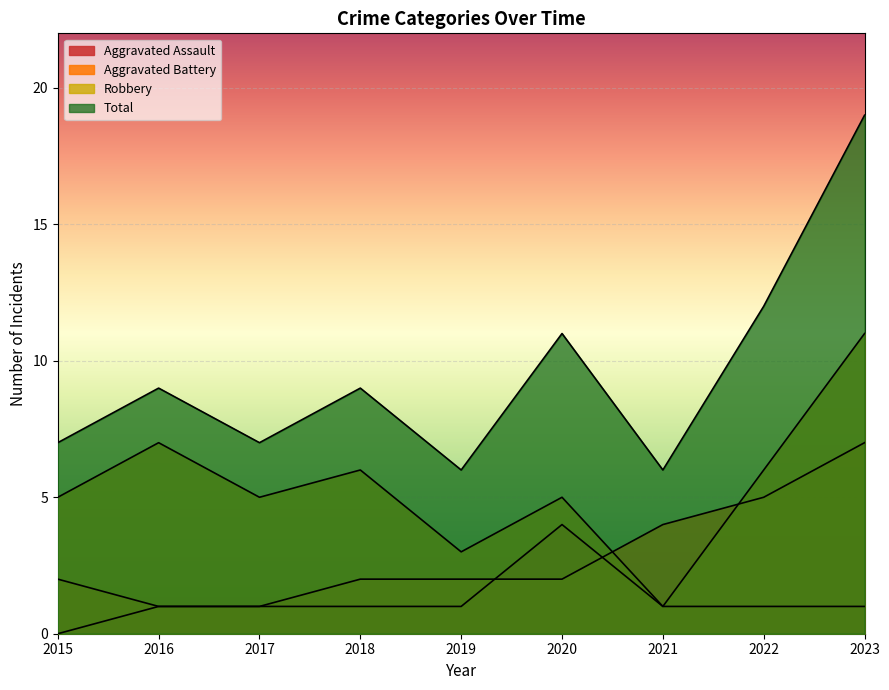

What is the value of the Total point at the 8th from the left?

12